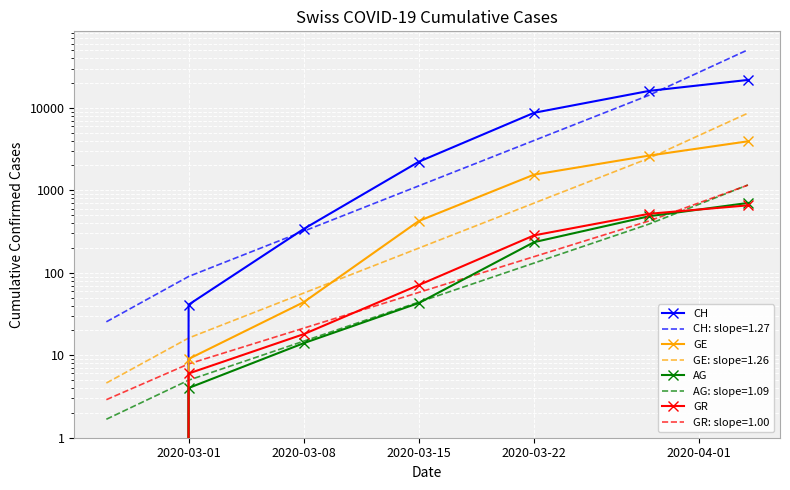

At which category does the chart reach its minimum across all series?

2020-03-01